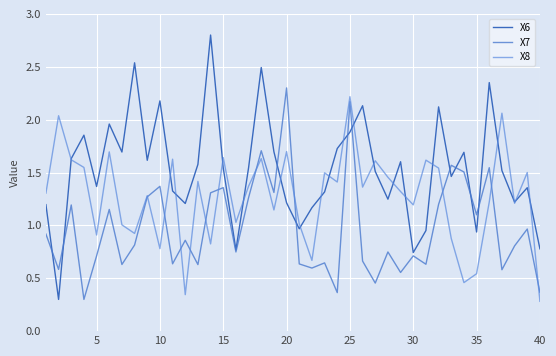

Reading left to right, what are all the values shown in this chart?

X6: 1.2	0.3	1.6	1.9	1.4	2.0	1.7	2.5	1.6	2.2	1.3	1.2	1.6	2.8	1.5	0.8	1.5	2.5	1.7	1.2	1.0	1.2	1.3	1.7	1.9	2.1	1.5	1.2	1.6	0.7	1.0	2.1	1.5	1.7	0.9	2.4	1.5	1.2	1.4	0.8
X7: 0.9	0.6	1.2	0.3	0.7	1.2	0.6	0.8	1.3	1.4	0.6	0.9	0.6	1.3	1.4	0.7	1.3	1.7	1.3	2.3	0.6	0.6	0.6	0.4	2.2	0.7	0.5	0.7	0.6	0.7	0.6	1.2	1.6	1.5	1.1	1.5	0.6	0.8	1.0	0.4
X8: 1.3	2.0	1.6	1.5	0.9	1.7	1.0	0.9	1.3	0.8	1.6	0.3	1.4	0.8	1.6	1.0	1.4	1.6	1.1	1.7	1.0	0.7	1.5	1.4	2.2	1.4	1.6	1.5	1.3	1.2	1.6	1.5	0.9	0.5	0.5	1.2	2.1	1.2	1.5	0.3